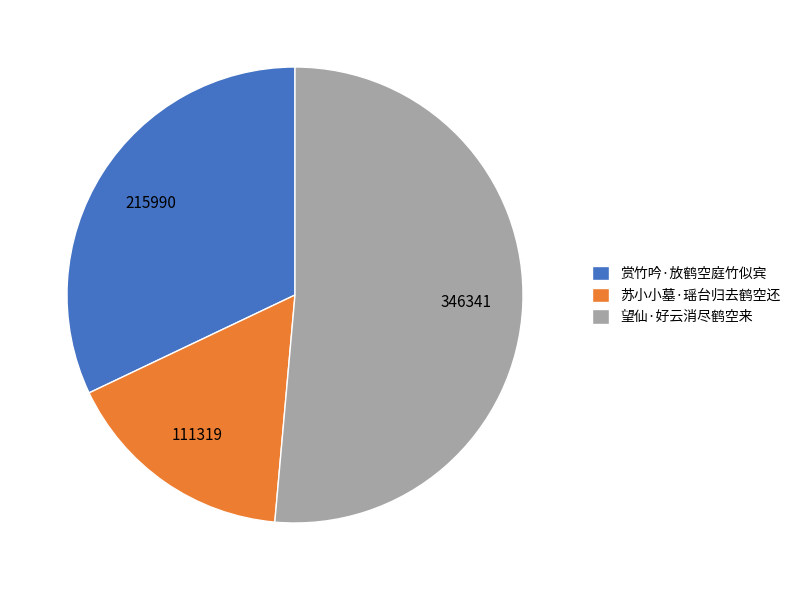

What is the majority slice?

望仙·好云消尽鹤空来